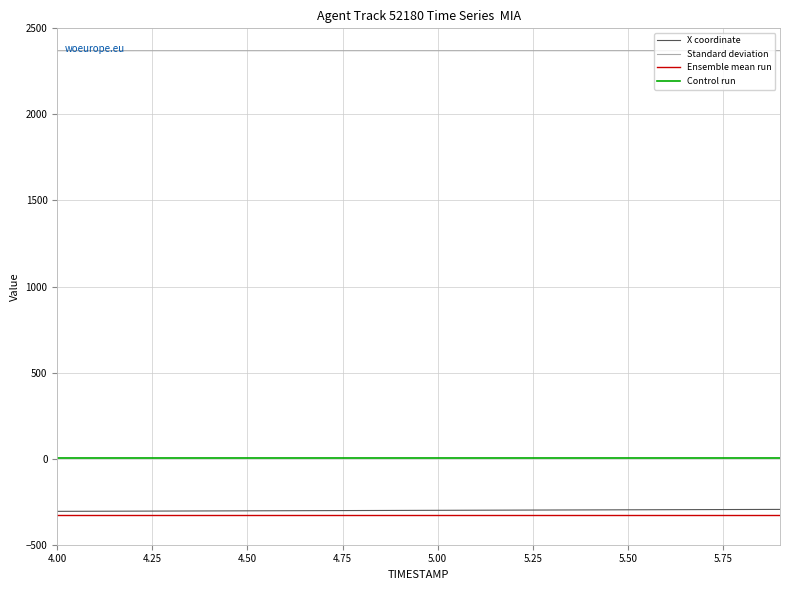

Which series has the largest total across all categories?

Standard deviation